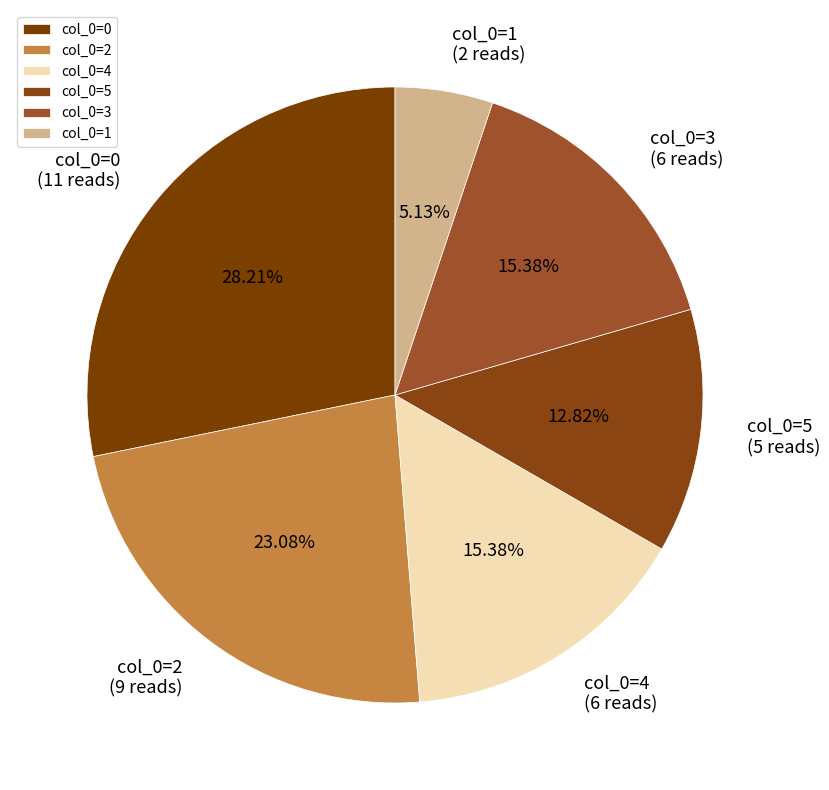

Is there a majority slice in this chart?

No